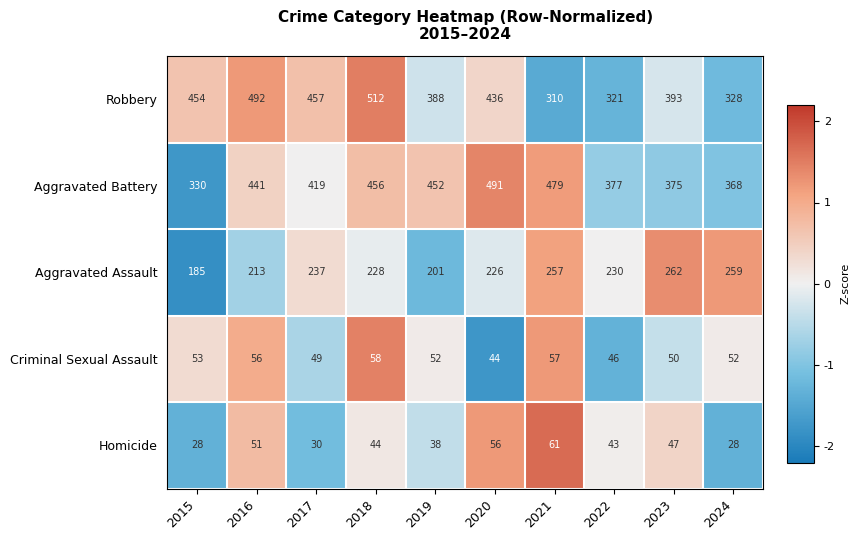

What is the smallest value displayed?

28